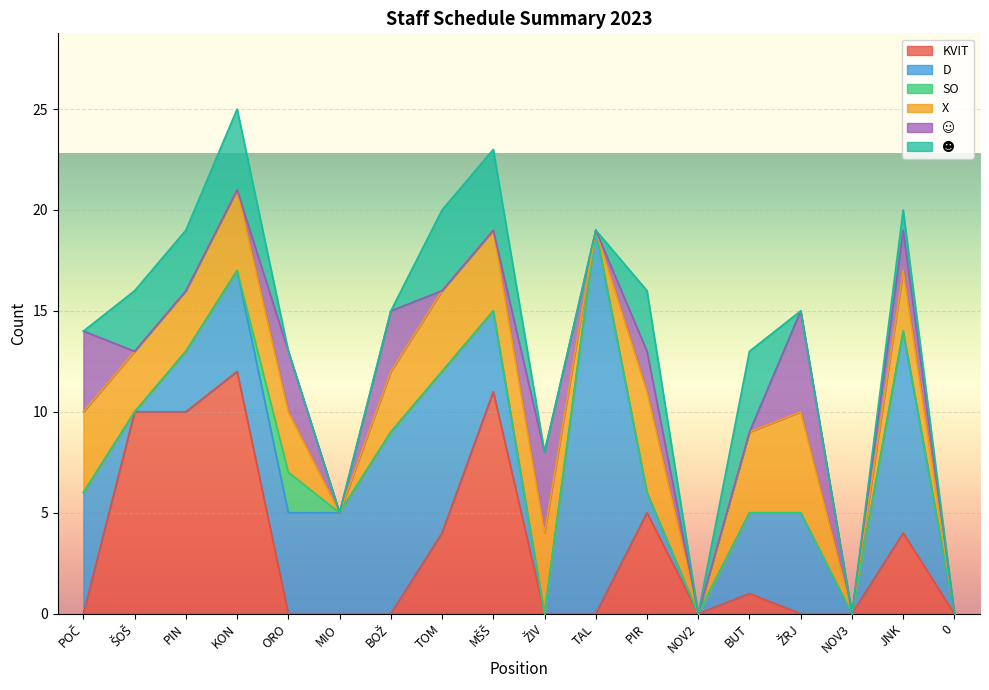

Reading left to right, what are all the values shown in this chart?

KVIT: POČ=0	ŠOŠ=10	PIN=10	KON=12	ORO=0	MIO=0	BOŽ=0	TOM=4	MŠŠ=11	ŽIV=0	TAL=0	PIR=5	NOV2=0	BUT=1	ŽRJ=0	NOV3=0	JNK=4	0=0
D: POČ=6	ŠOŠ=0	PIN=3	KON=5	ORO=5	MIO=5	BOŽ=9	TOM=8	MŠŠ=4	ŽIV=0	TAL=19	PIR=1	NOV2=0	BUT=4	ŽRJ=5	NOV3=0	JNK=10	0=0
SO: POČ=0	ŠOŠ=0	PIN=0	KON=0	ORO=2	MIO=0	BOŽ=0	TOM=0	MŠŠ=0	ŽIV=0	TAL=0	PIR=0	NOV2=0	BUT=0	ŽRJ=0	NOV3=0	JNK=0	0=0
X_col: POČ=4	ŠOŠ=3	PIN=3	KON=4	ORO=3	MIO=0	BOŽ=3	TOM=4	MŠŠ=4	ŽIV=4	TAL=0	PIR=5	NOV2=0	BUT=4	ŽRJ=5	NOV3=0	JNK=3	0=0
sunshine: POČ=4	ŠOŠ=0	PIN=0	KON=0	ORO=3	MIO=0	BOŽ=3	TOM=0	MŠŠ=0	ŽIV=4	TAL=0	PIR=2	NOV2=0	BUT=0	ŽRJ=5	NOV3=0	JNK=2	0=0
moon: POČ=0	ŠOŠ=3	PIN=3	KON=4	ORO=0	MIO=0	BOŽ=0	TOM=4	MŠŠ=4	ŽIV=0	TAL=0	PIR=3	NOV2=0	BUT=4	ŽRJ=0	NOV3=0	JNK=1	0=0